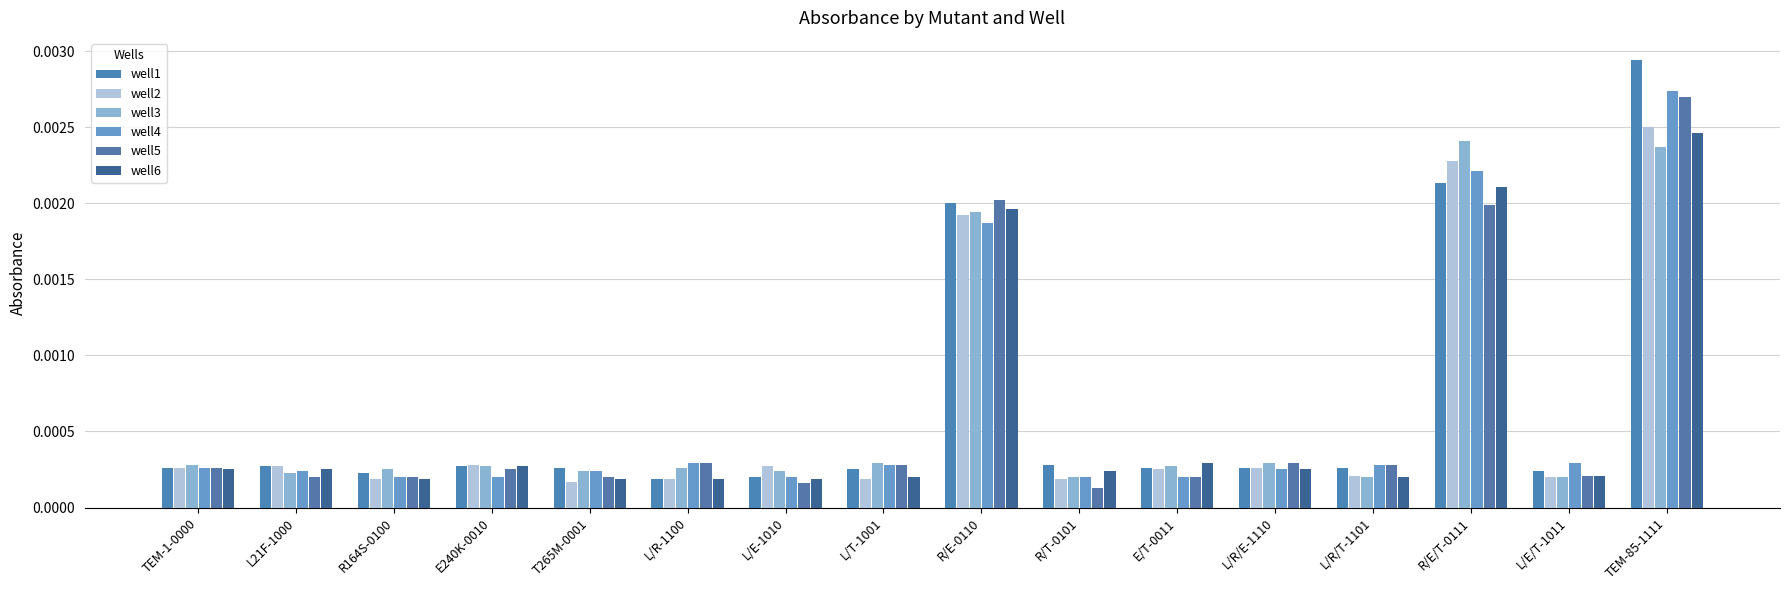

At which label does well4 reach its peak?

TEM-85-1111